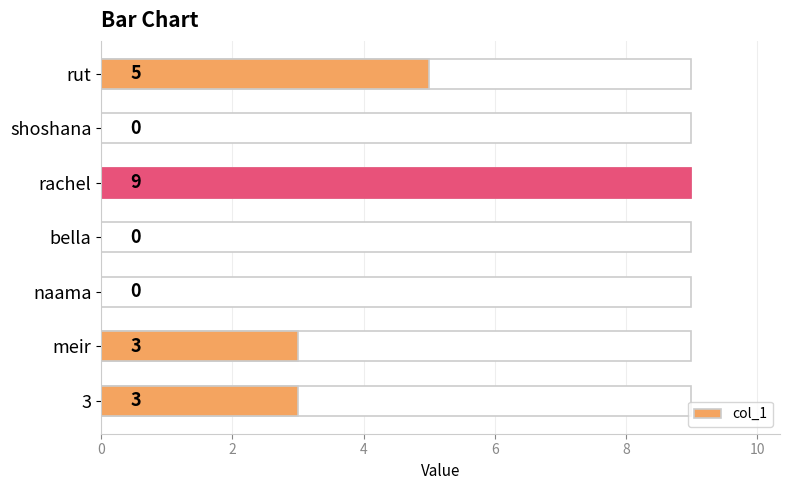

True or false: the data shows 5 at rut.

True